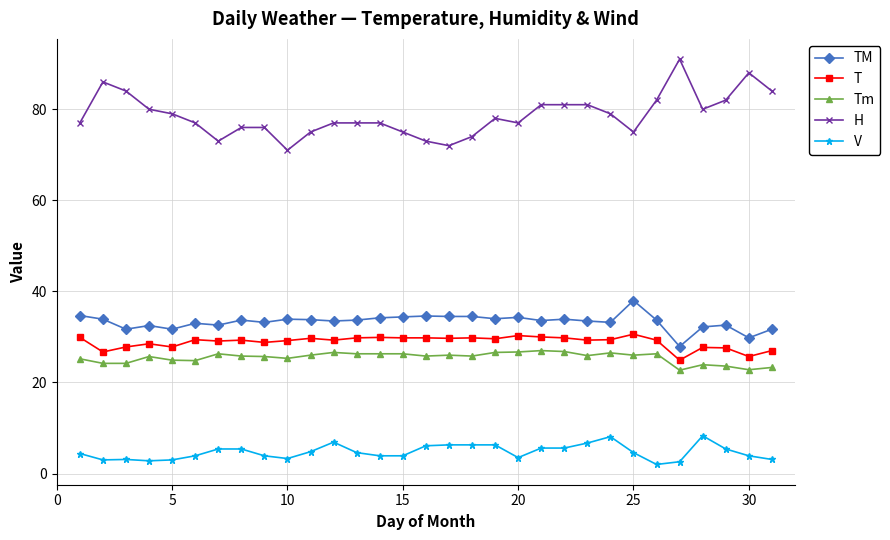

What is the value of the V point at the 30th from the left?

3.9